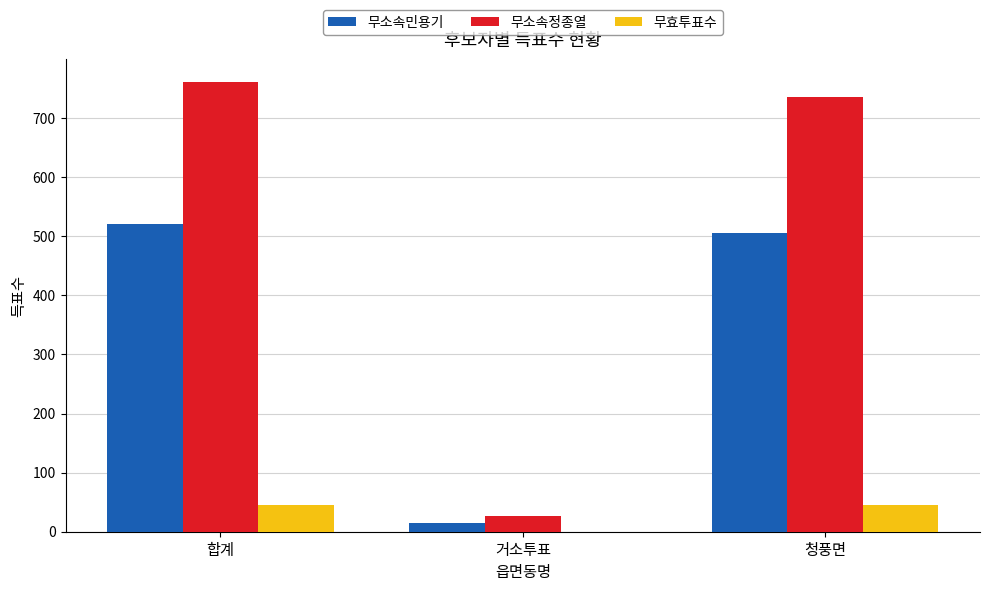

Which label corresponds to the largest value in the chart?

합계